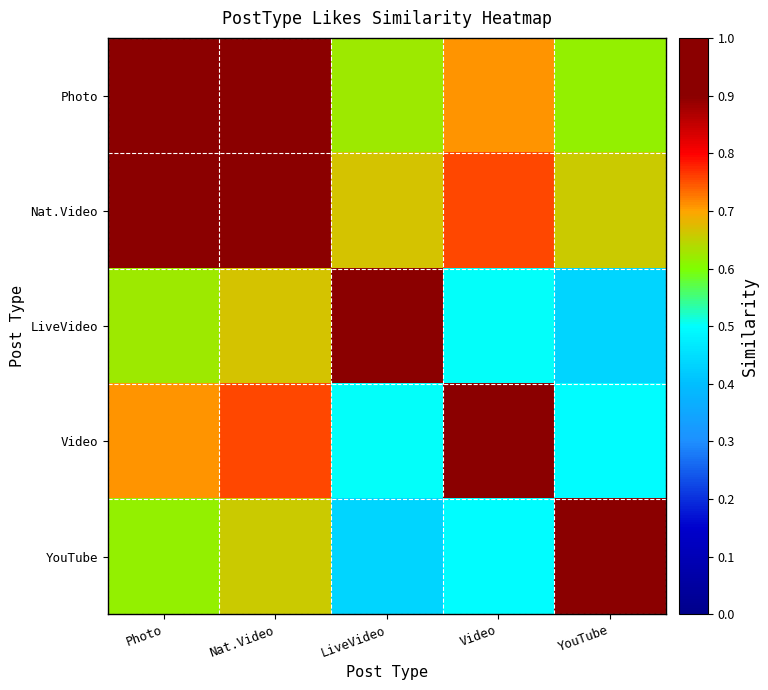

Rank the series at Photo from lowest to highest value.

YouTube, LiveVideo, Video, Nat.Video, Photo